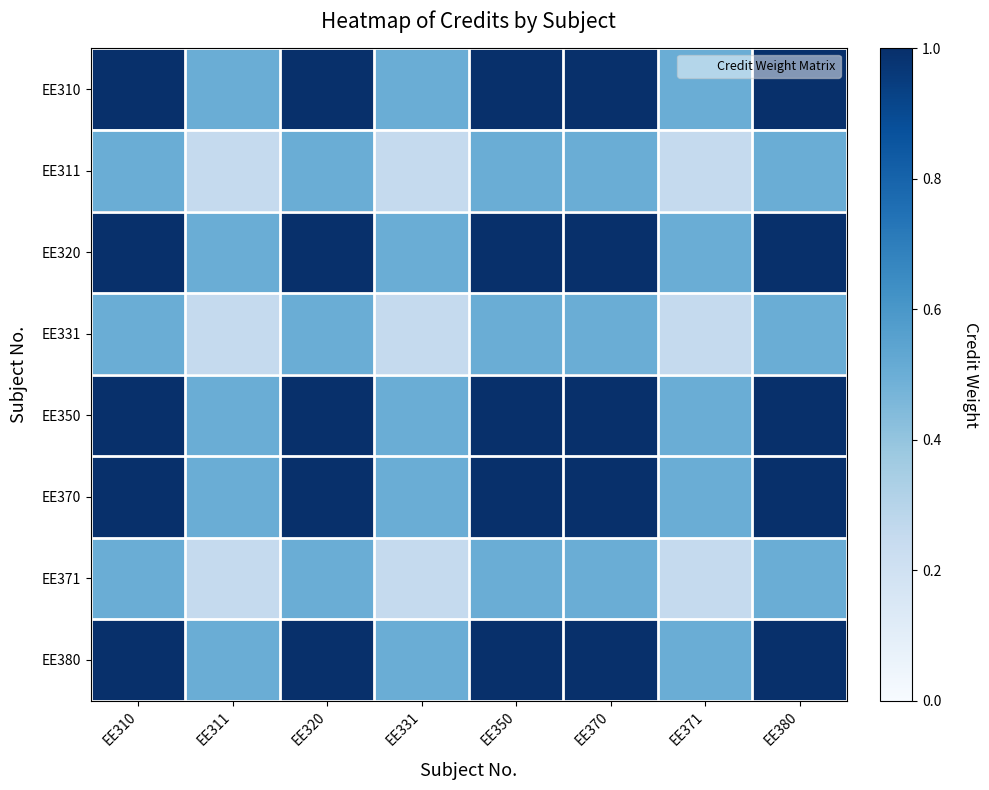

At EE320, list the series in order from smallest to largest.

EE311, EE331, EE371, EE310, EE320, EE350, EE370, EE380